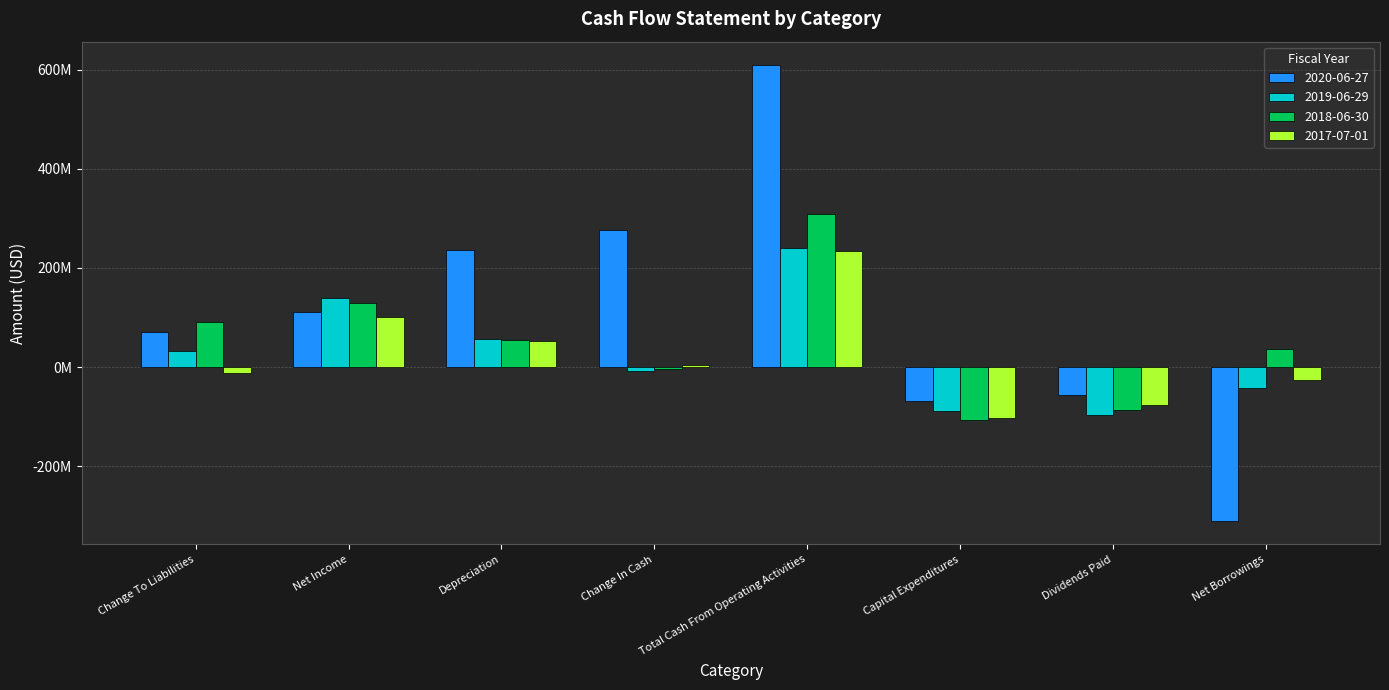

Is it true that 2018-06-30 equals 91600000 at Change To Liabilities?

True